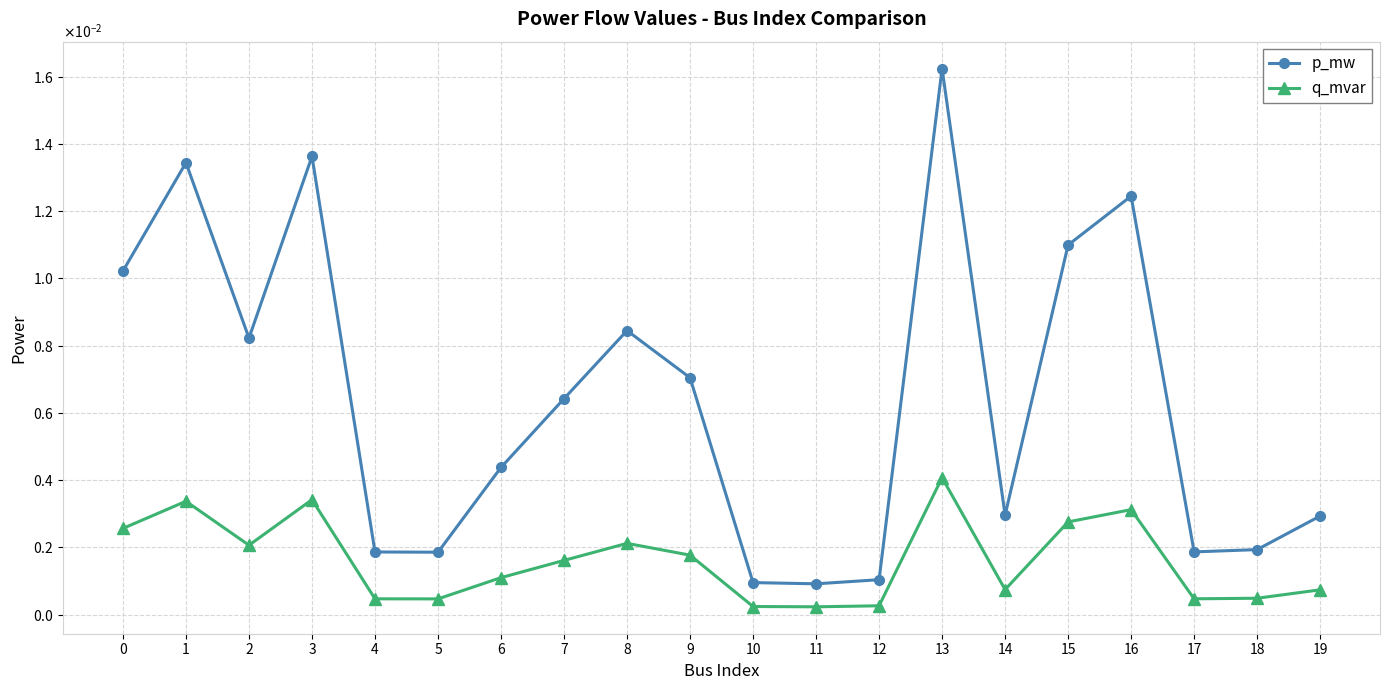

Is this an area chart (filled region under the line)?

No